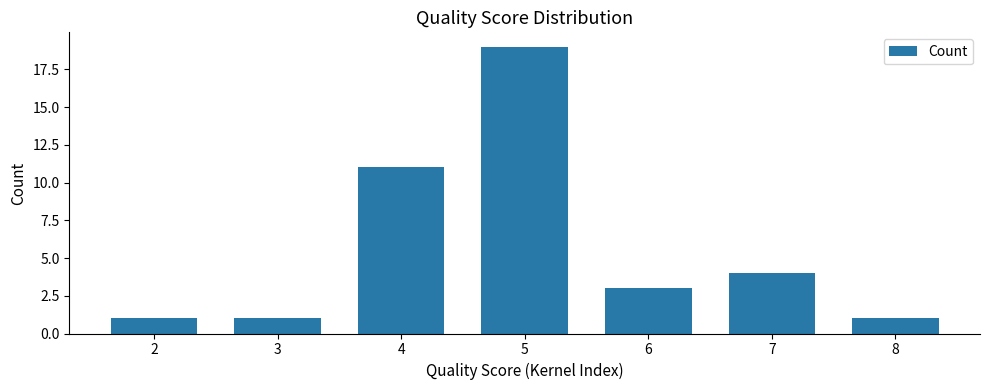

What is the change in value from 3 to 7?

+3